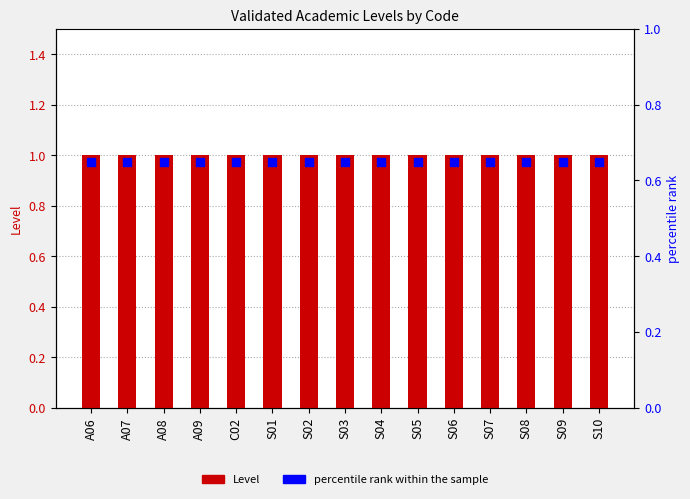

Which series has the largest Y range (max minus min)?

Level